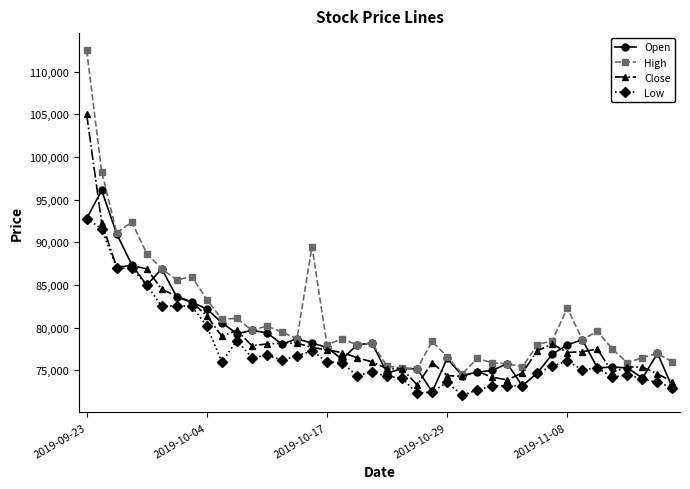

Which series has the widest spread of values?

High